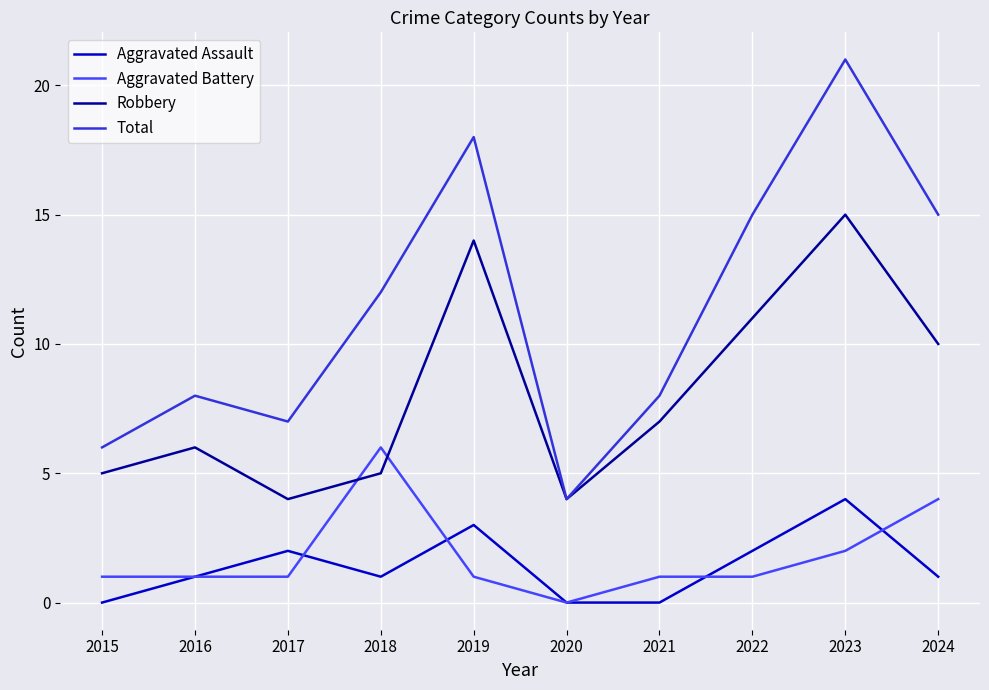

How many lines are shown in the chart?

4